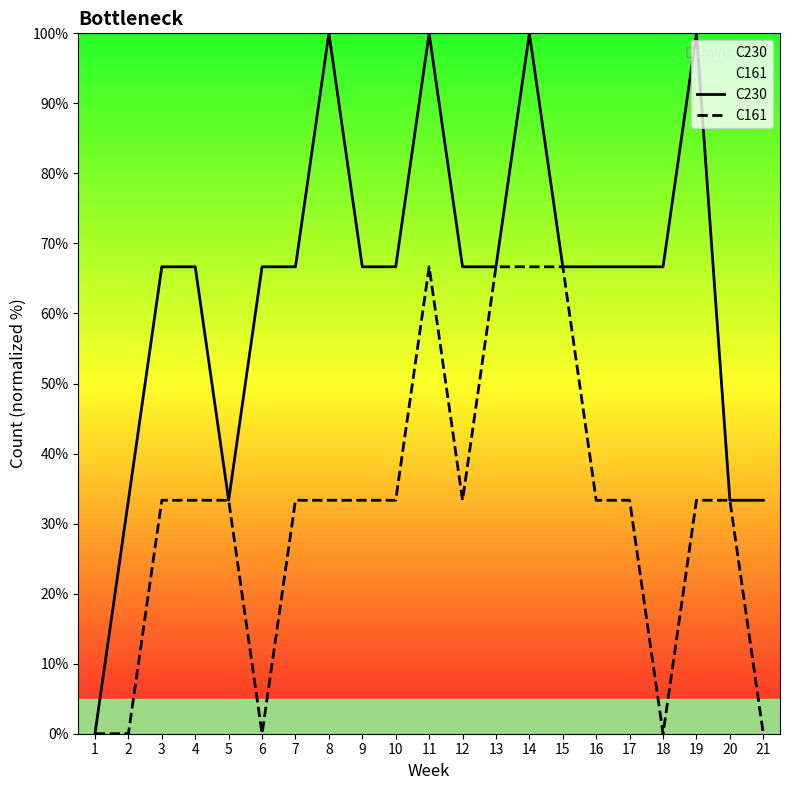

Which series has the widest spread of values?

C230